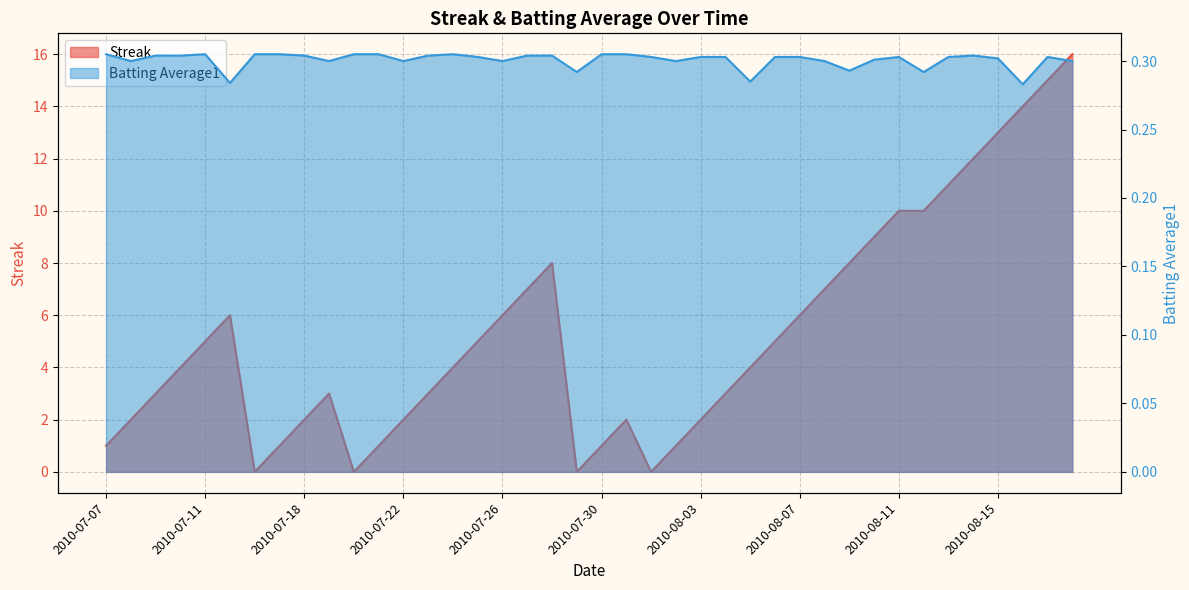

Which series has the largest range (max minus min)?

Streak